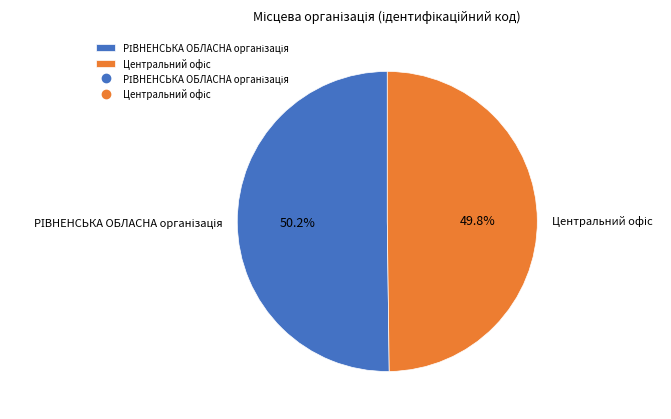

How many slices are in this pie chart?

2